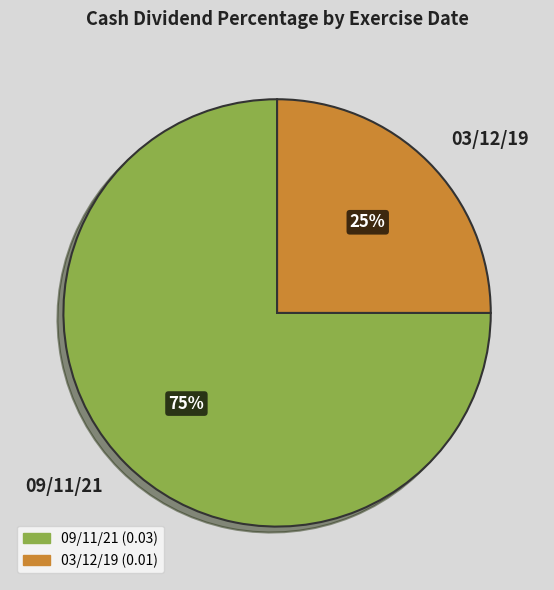

Does 03/12/19 represent more than half of the total?

No